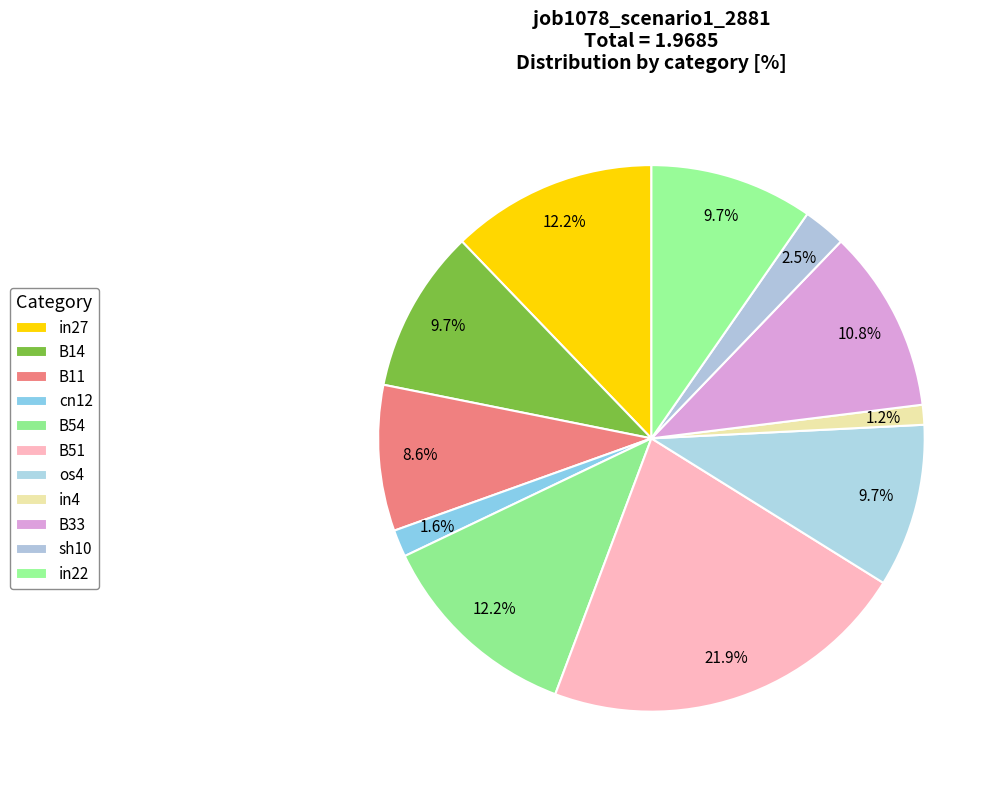

Count the number of slices in the pie.

11